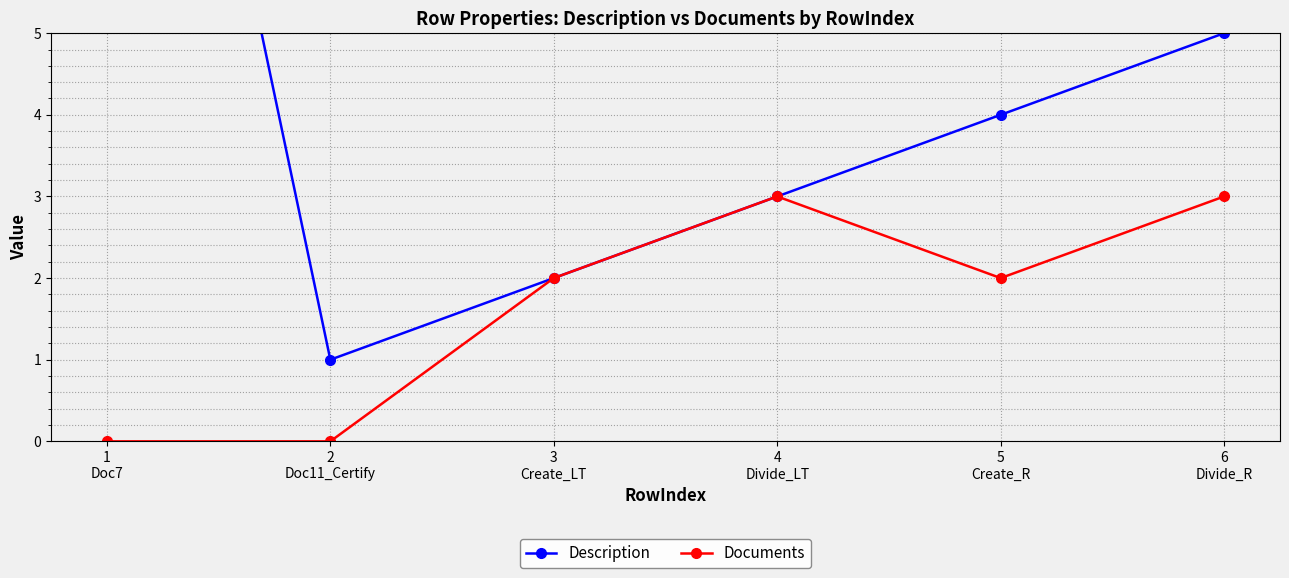

Where is the first local minimum for Description?

2
Doc11_Certify